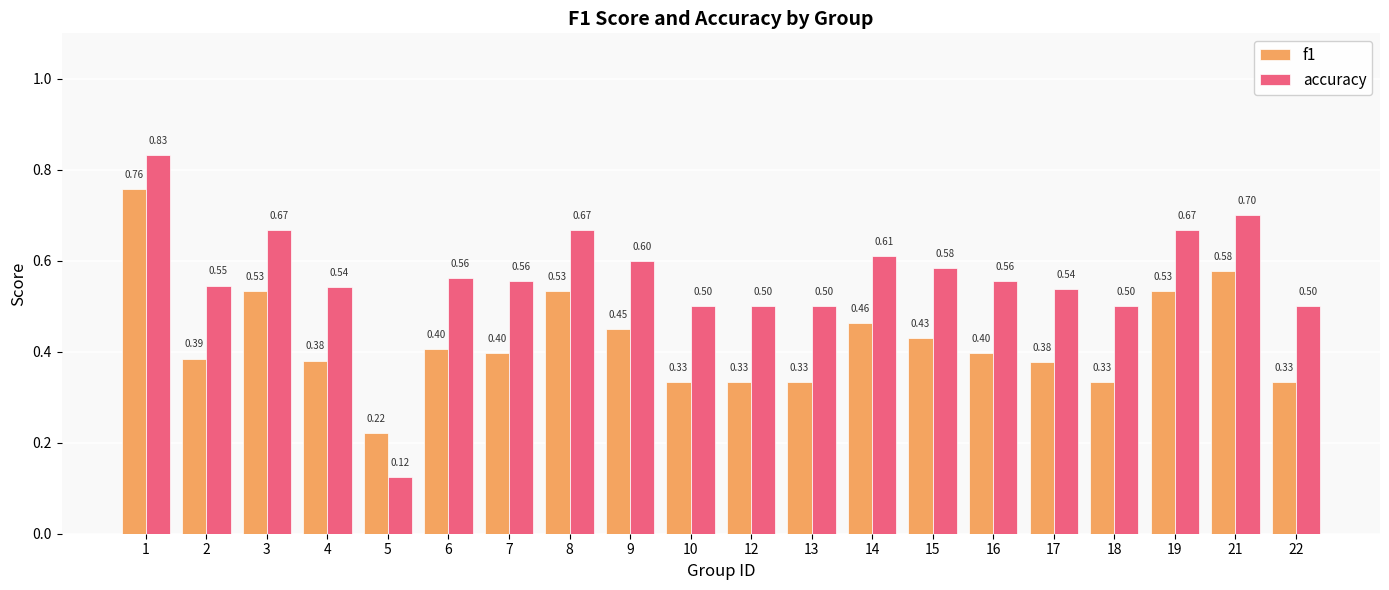

At 12, list the series in order from smallest to largest.

f1, accuracy